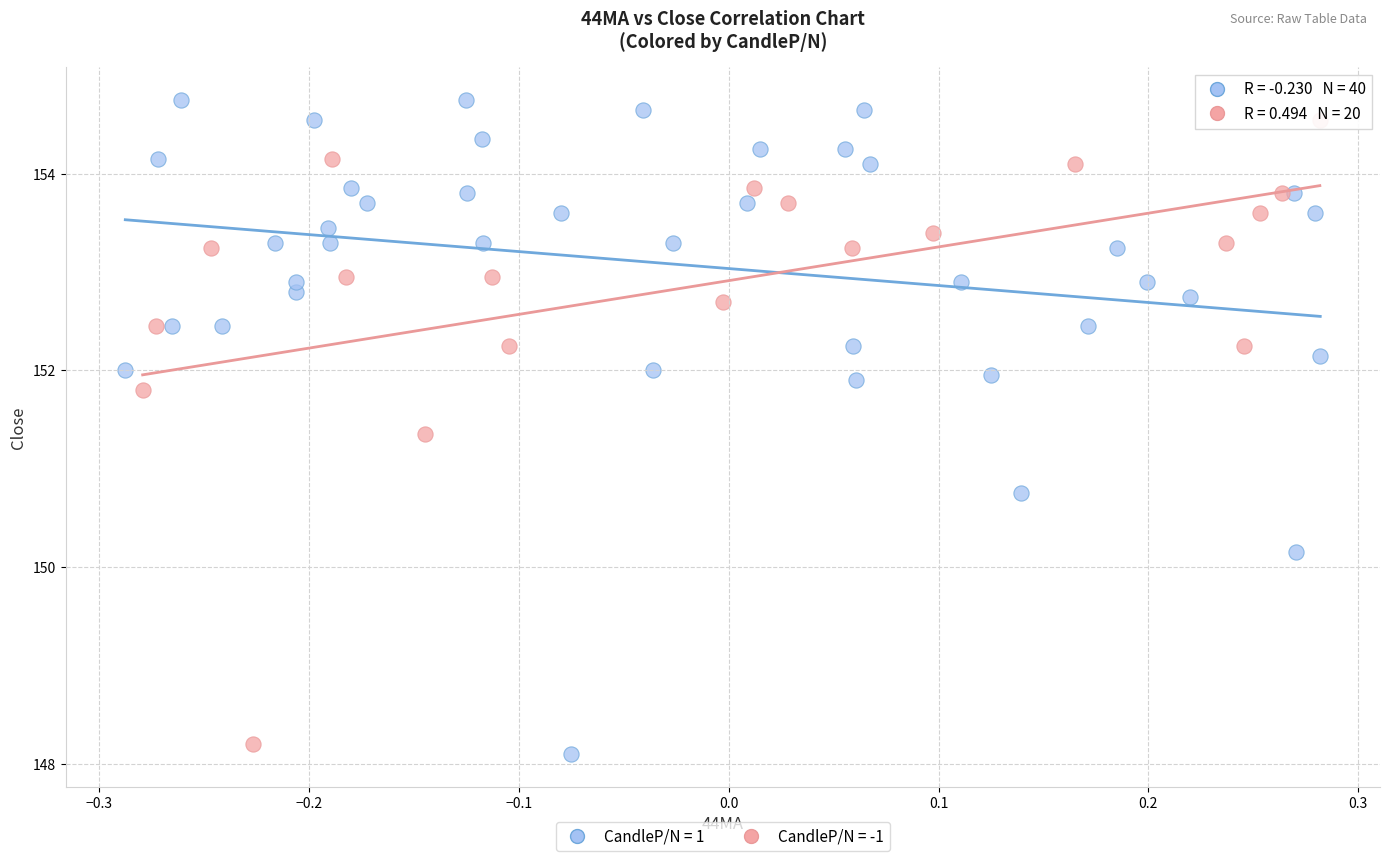

Which series has the widest spread of Y values?

CandleP/N = 1